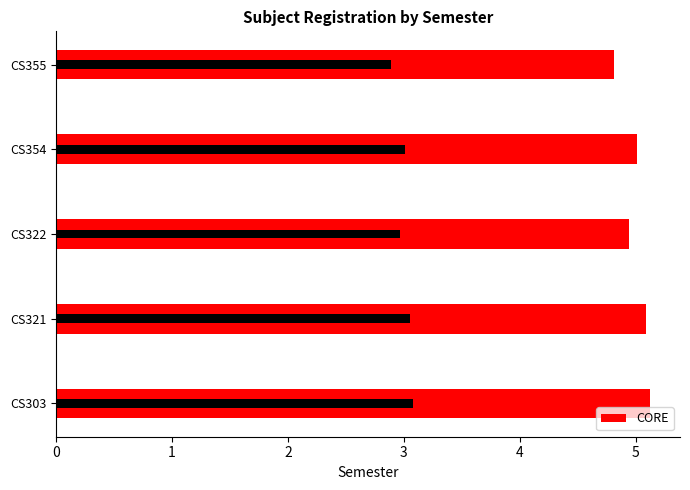

True or false: the data shows 5.1 at 0.

True